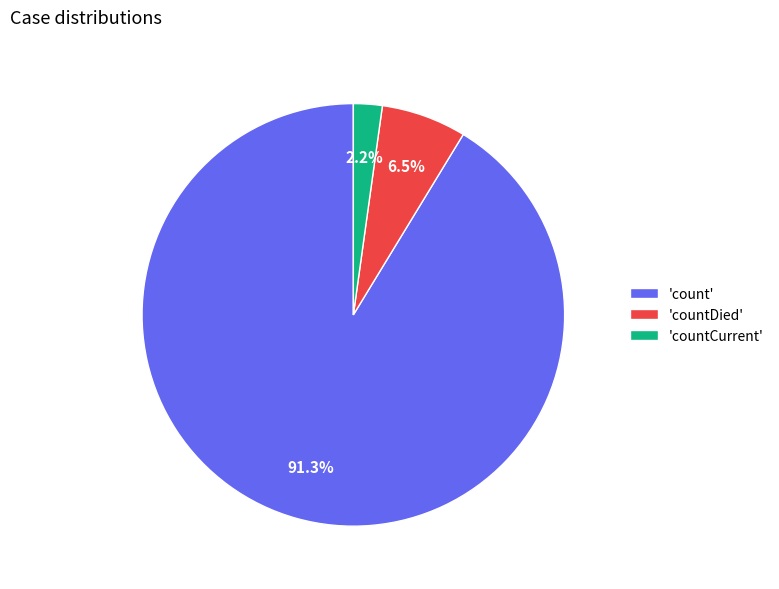

Is there a majority slice in this chart?

Yes